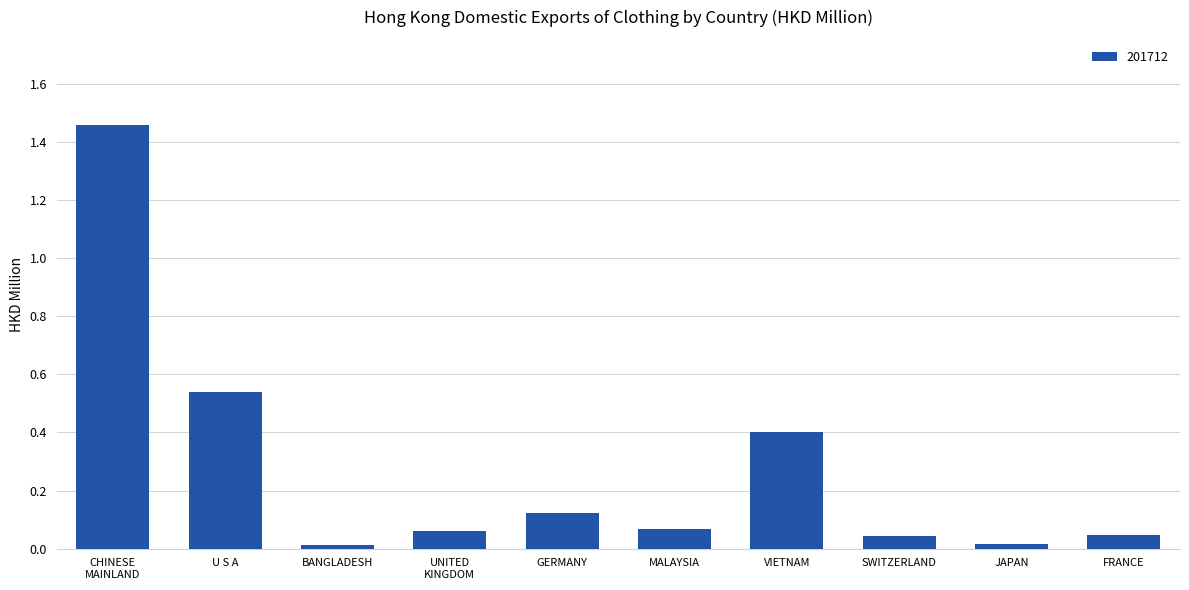

What is the difference between the maximum and minimum values?

1.4